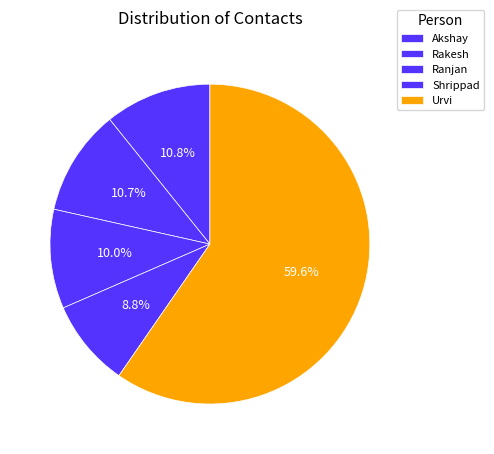

Is it true that Akshay is 11% of the pie?

True